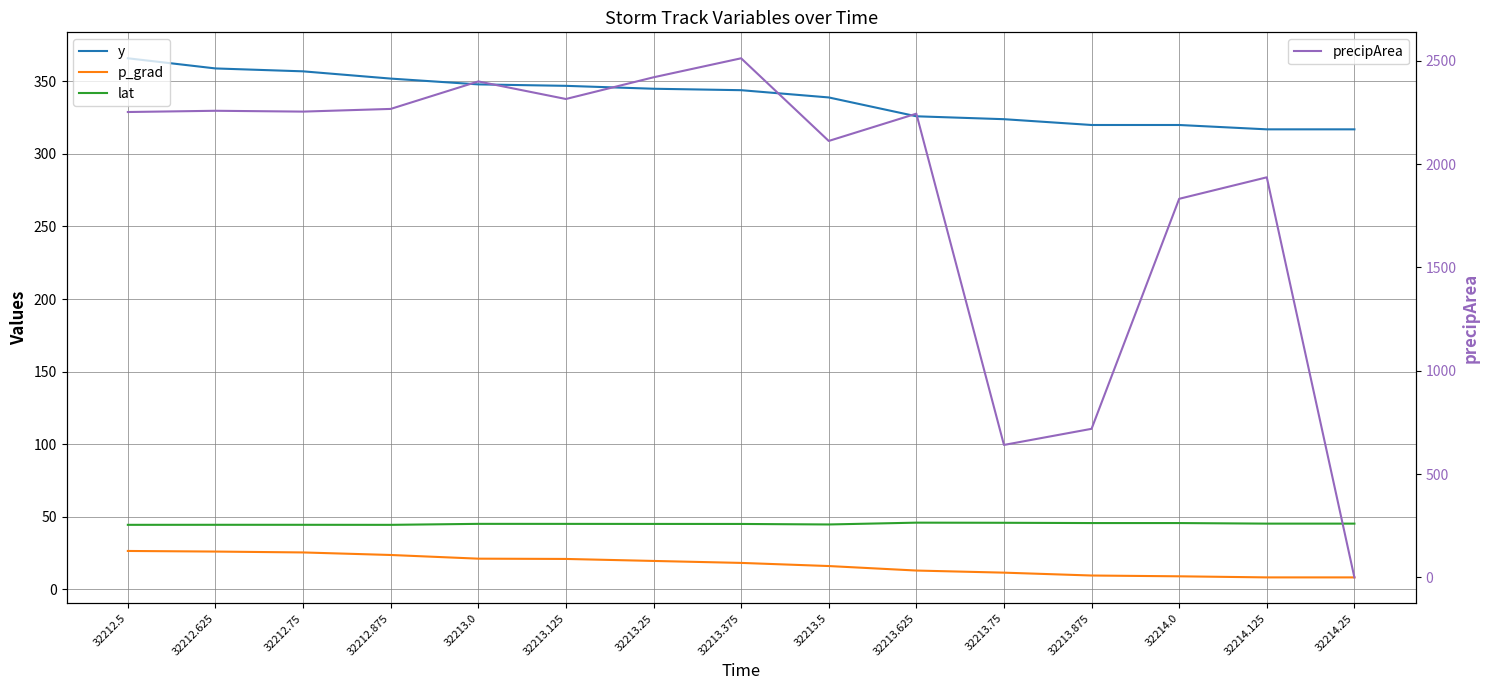

Reading right to left, list all the values displayed in this chart.

y: 317.0	317.0	320.0	320.0	324.0	326.0	339.0	344.0	345.0	347.0	348.0	352.0	357.0	359.0	366.0
p_grad: 8.0	8.0	8.8	9.3	11.3	12.7	15.8	18.0	19.4	20.7	20.9	23.5	25.2	25.8	26.2
lat: 45.1	45.1	45.5	45.5	45.7	45.8	44.5	44.9	44.9	44.9	44.9	44.3	44.3	44.3	44.3
precipArea: 0.0	1936.0	1832.0	719.0	641.0	2244.0	2112.0	2512.0	2420.0	2315.0	2400.0	2267.0	2254.0	2258.0	2252.0